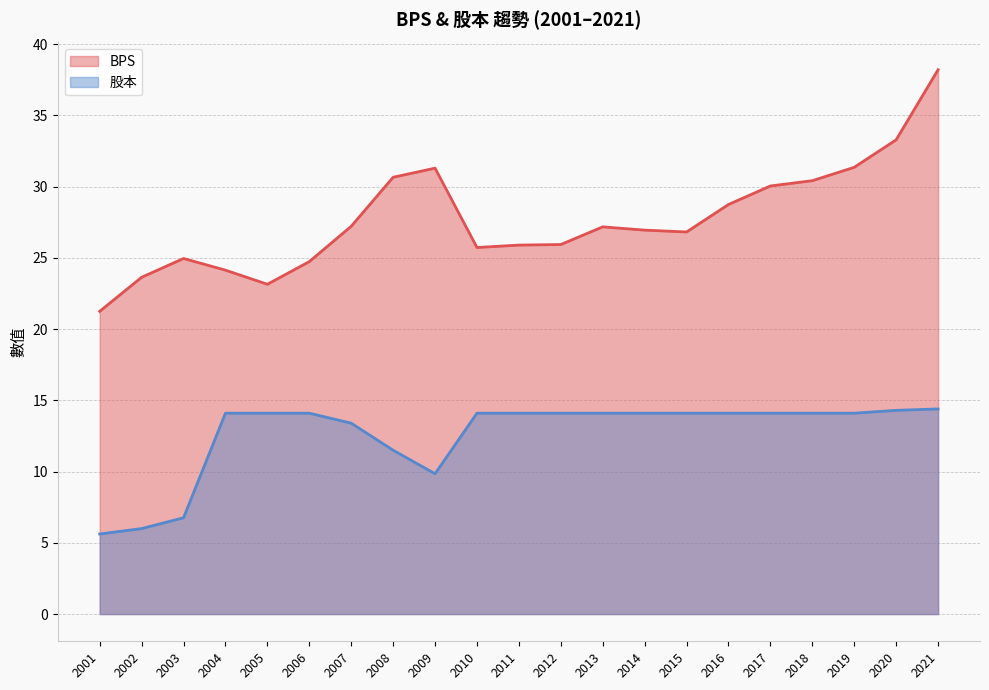

True or false: BPS and 股本 intersect in this chart.

False